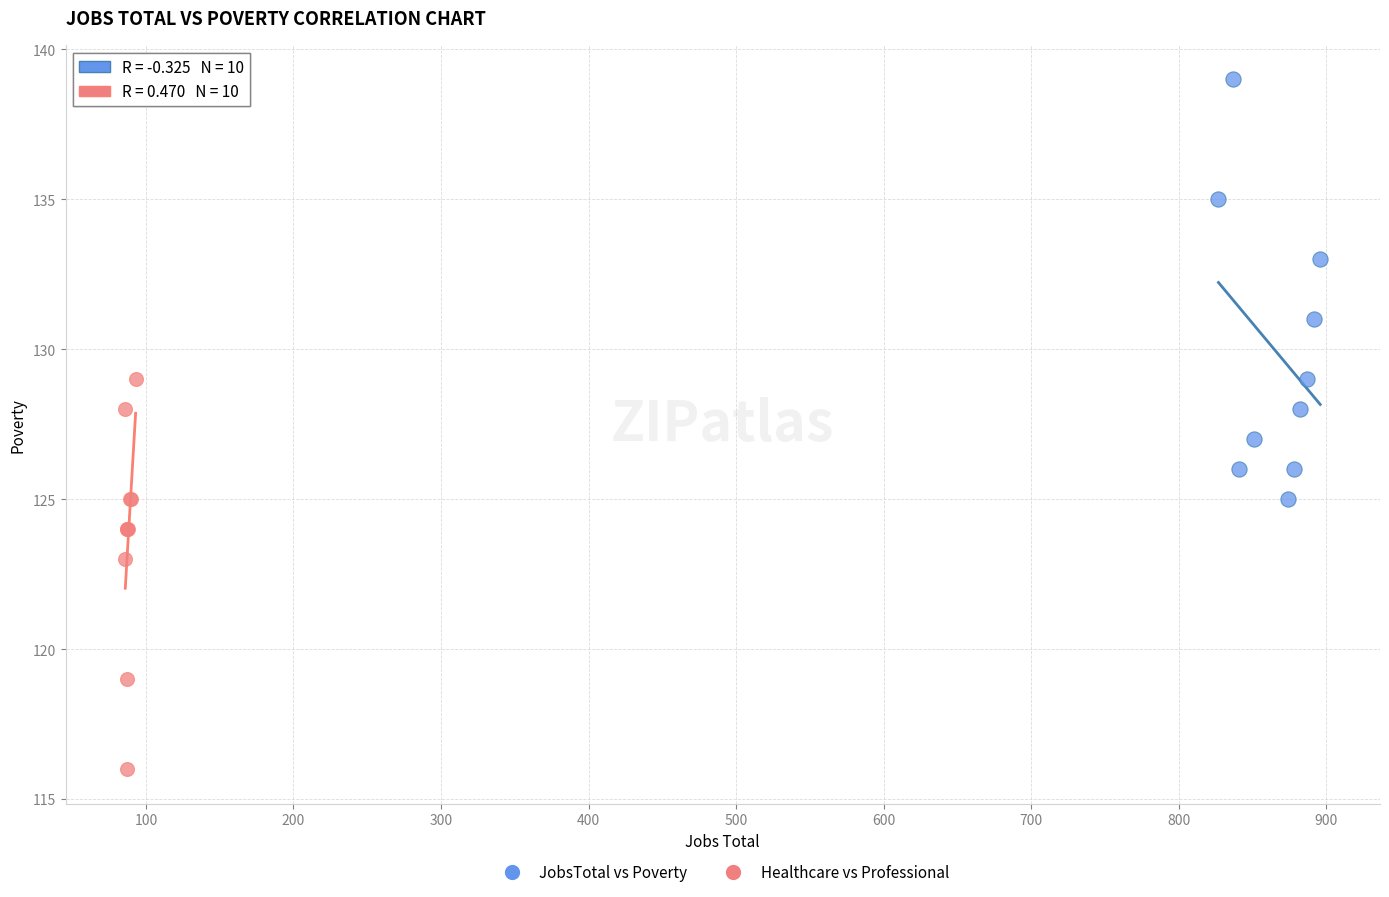

Which series has the largest Y range (max minus min)?

JobsTotal vs Poverty